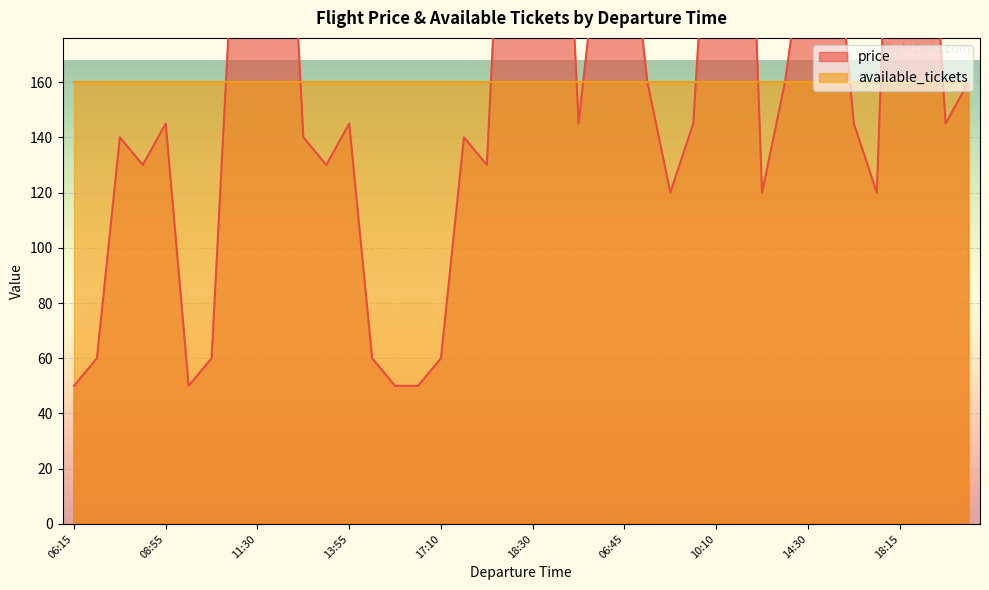

True or false: the data shows 198 at 17:55.

False